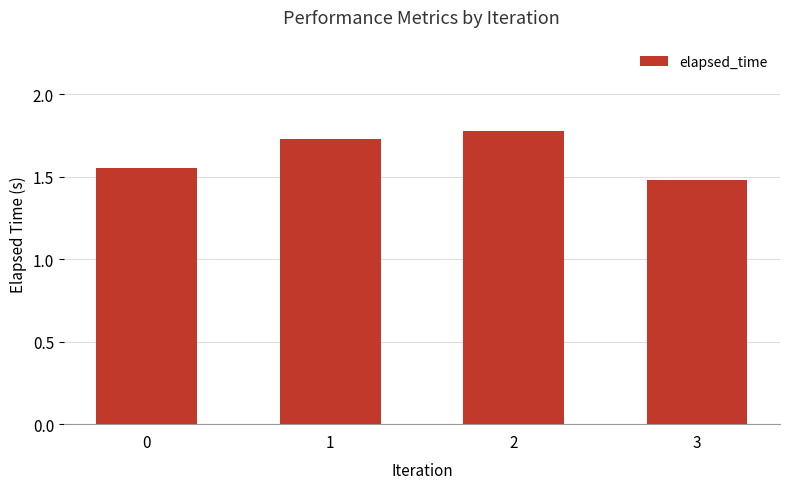

What is the minimum value shown in the chart?

1.5